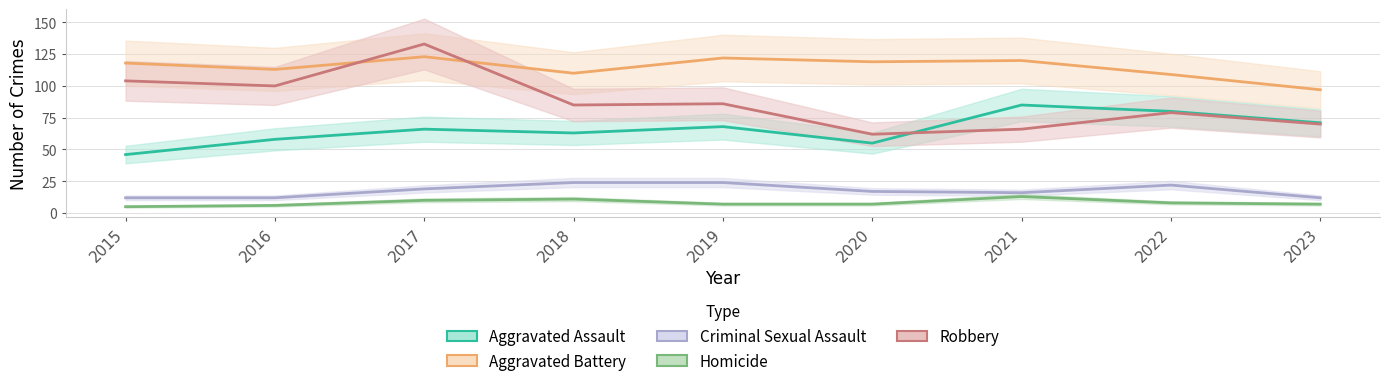

Is it true that Robbery equals 86 at 2019?

True